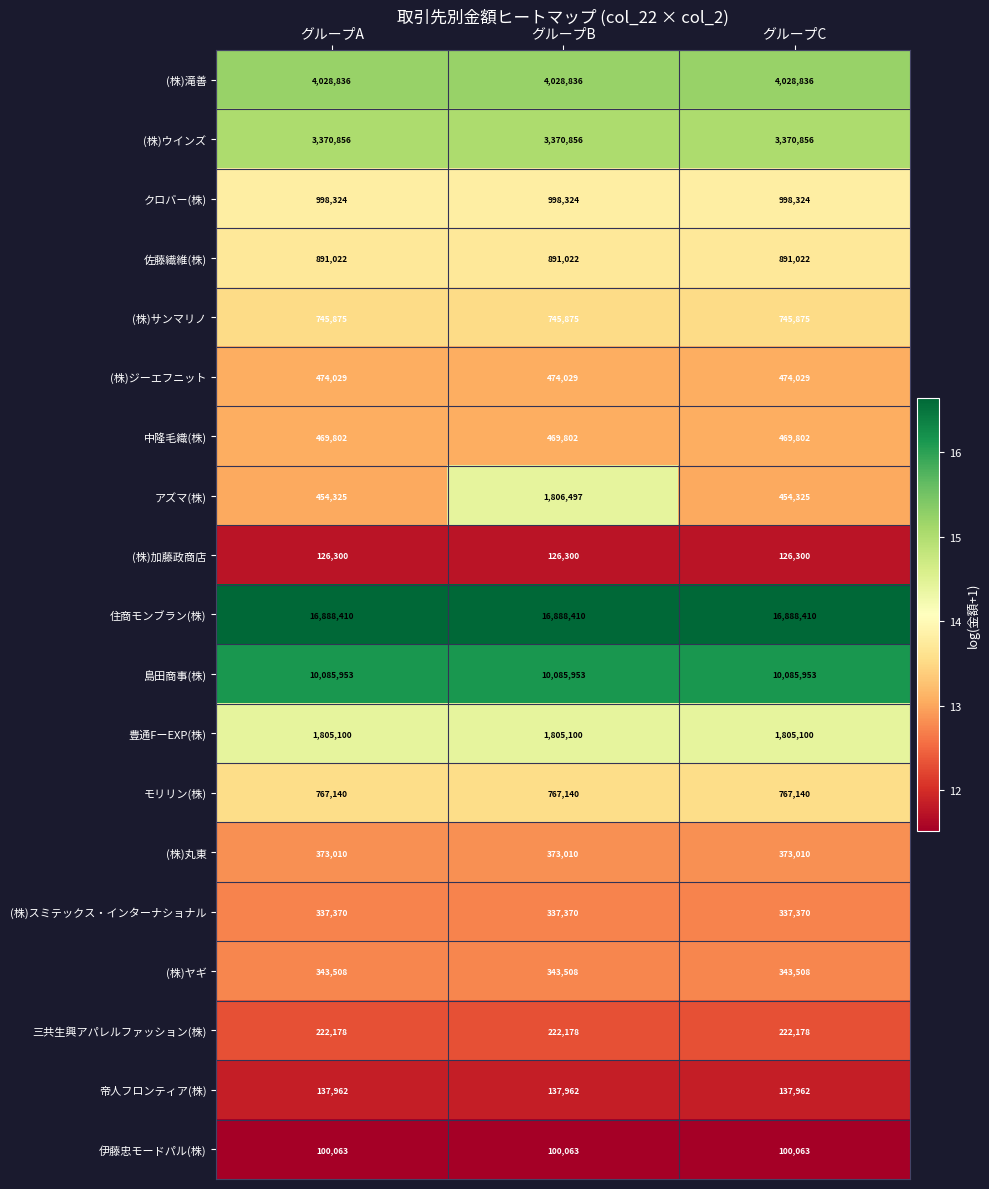

What is the total value across all series at グループA?

42620063